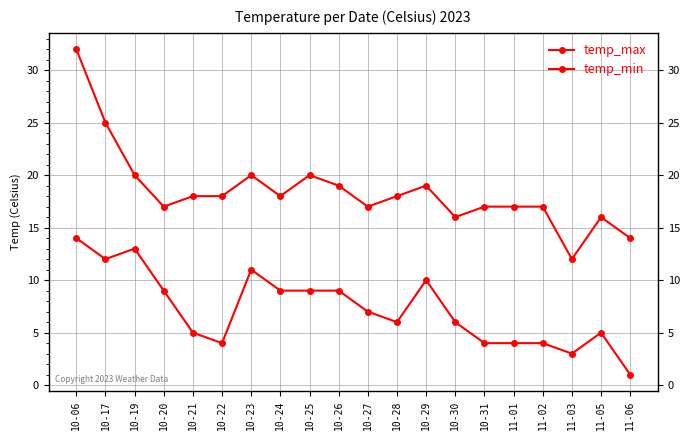

At which category is the sum across all series the highest?

10-06